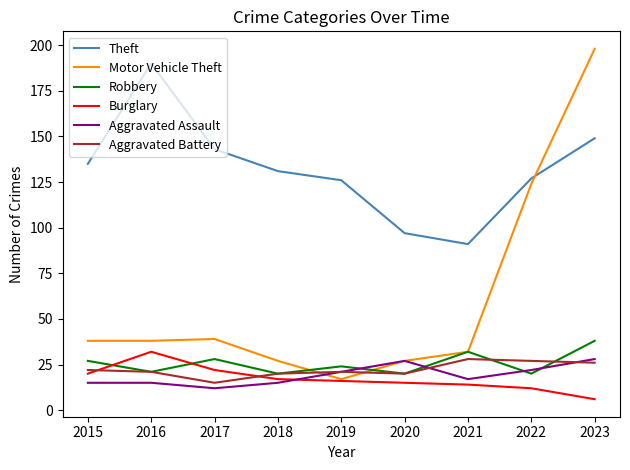

Reading left to right, list all the values displayed in this chart.

Theft: 135	190	143	131	126	97	91	127	149
Motor Vehicle Theft: 38	38	39	27	17	27	32	124	198
Robbery: 27	21	28	20	24	20	32	20	38
Burglary: 20	32	22	17	16	15	14	12	6
Aggravated Assault: 15	15	12	15	21	27	17	22	28
Aggravated Battery: 22	21	15	20	21	20	28	27	26